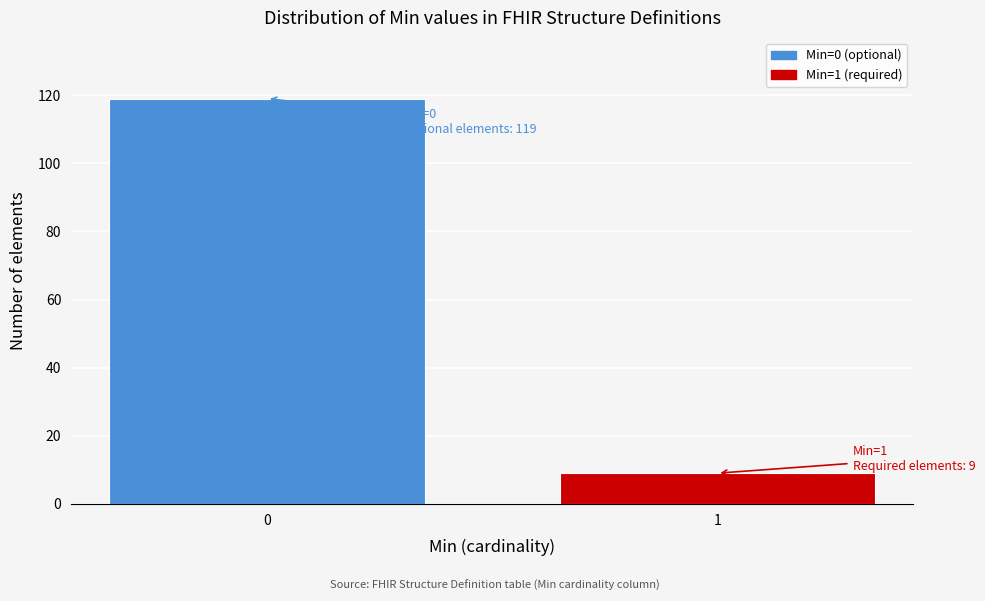

Reading left to right, list all the values displayed in this chart.

119	9